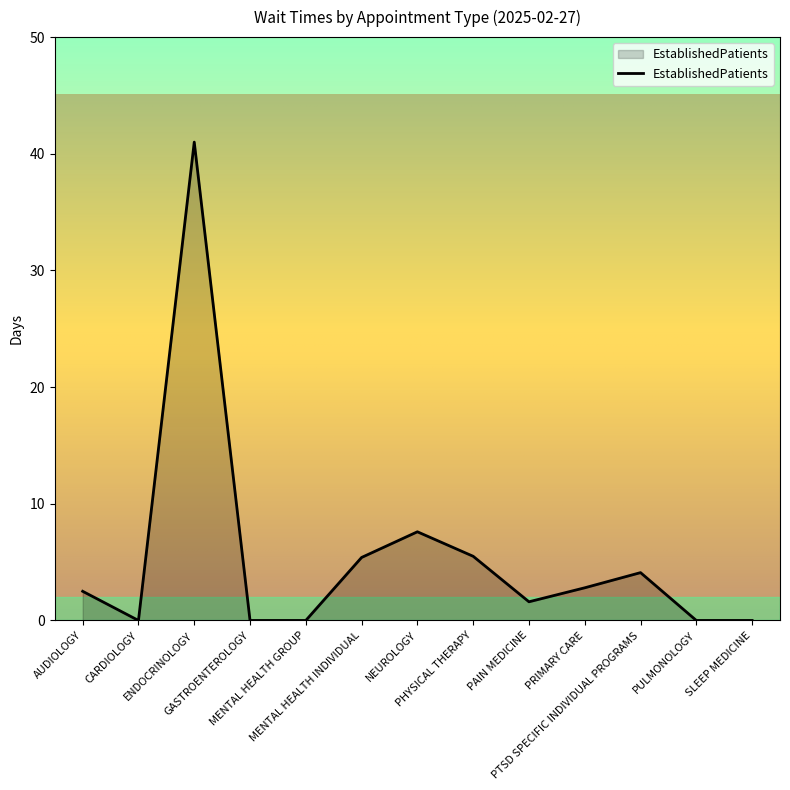

The chart shows a value of 0.0 at GASTROENTEROLOGY. True or false?

True